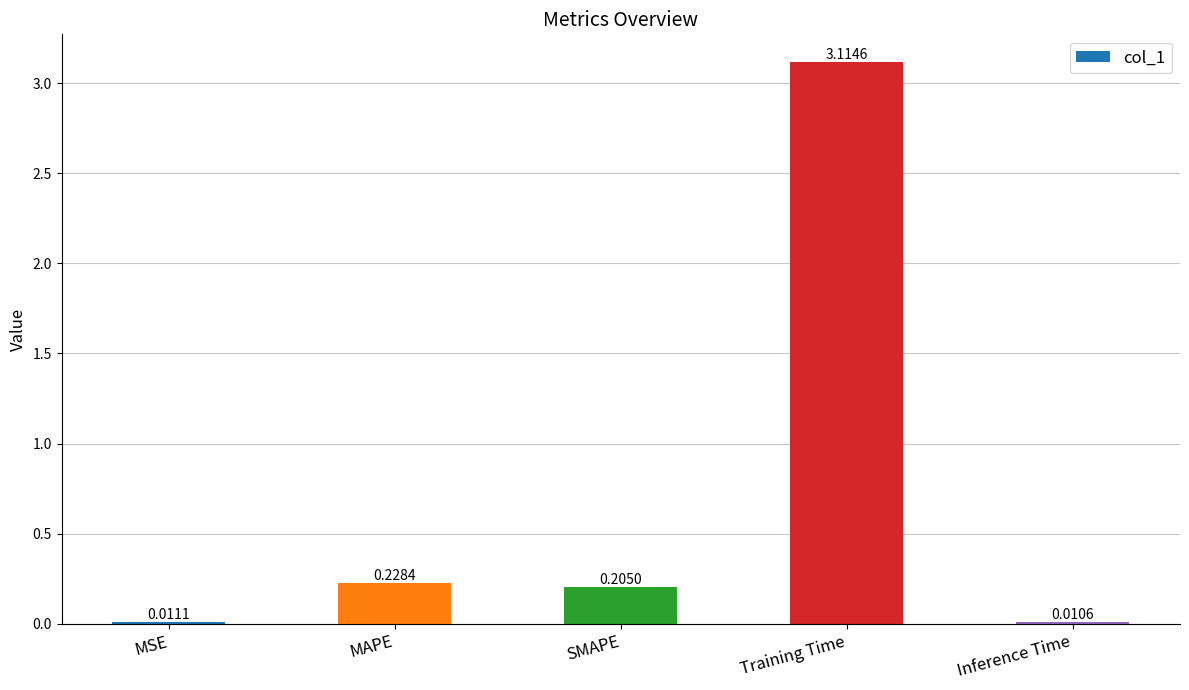

What is the label of the 1st bar from the left?

MSE